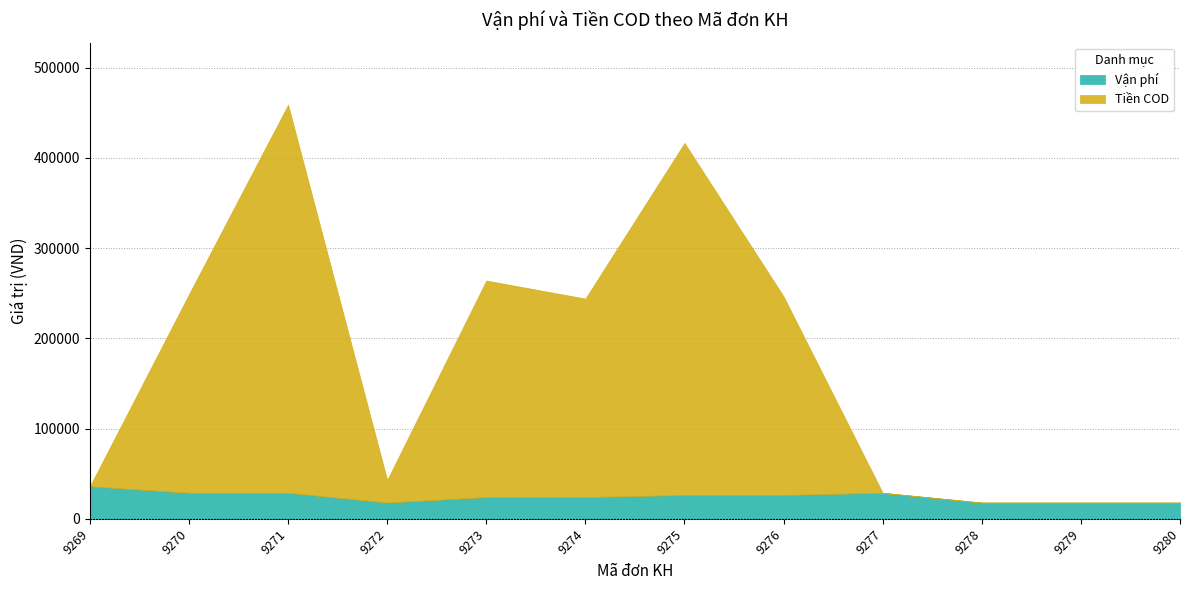

What is the difference between the highest and lowest values at 9275?

363600